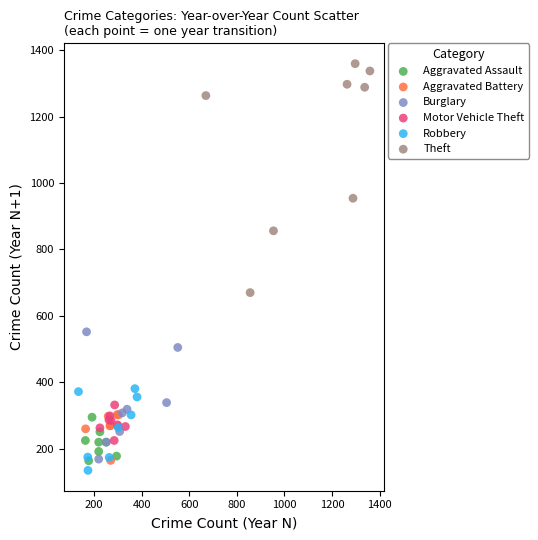

Which series contains the lowest Y value?

Robbery